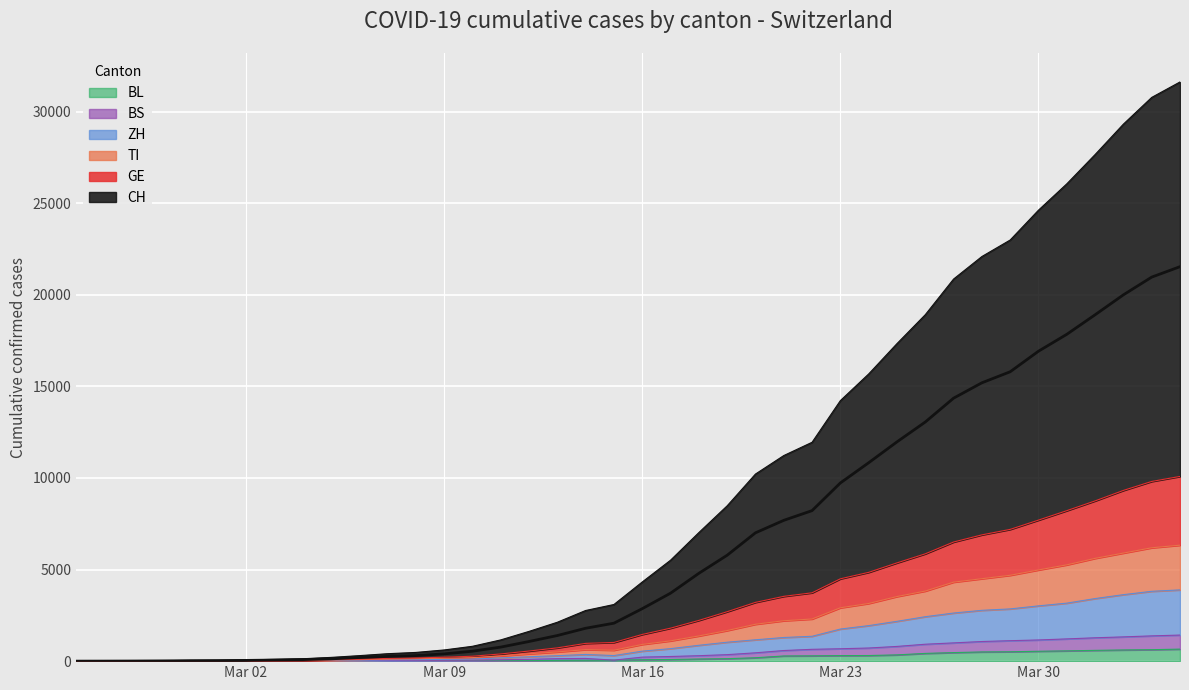

What is the spread (max minus min) of values at 2020-02-27?

6